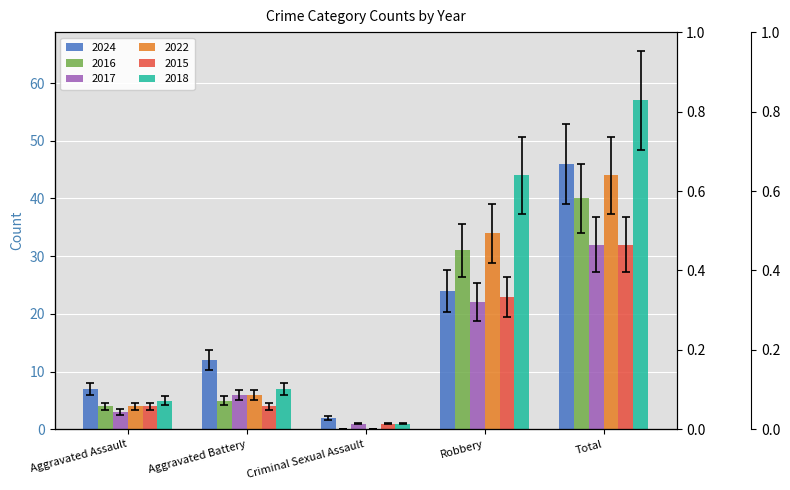

The value of 2017 at Robbery is 25.3. True or false?

True